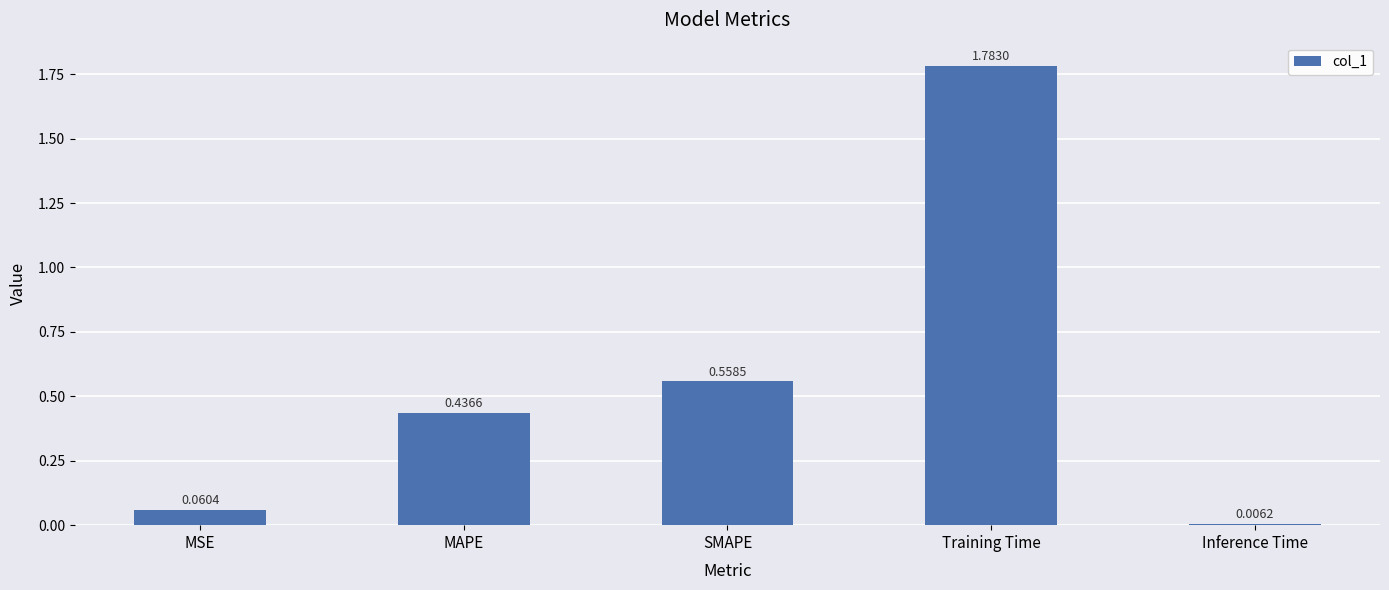

What is the sum of all values?

2.8